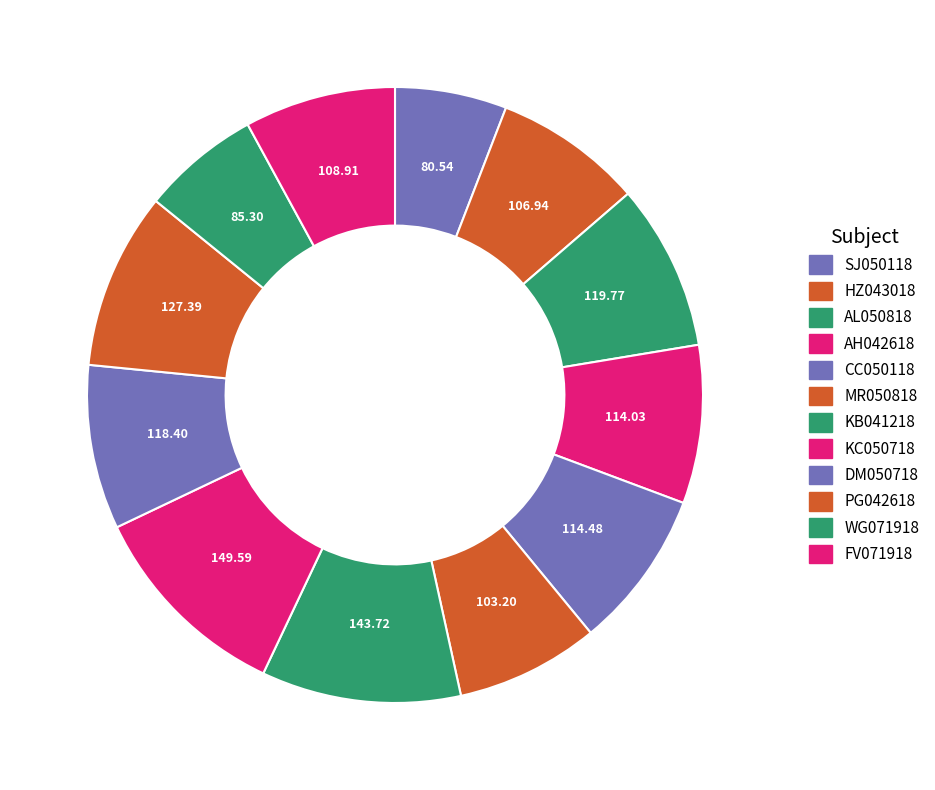

How many slices are in this pie chart?

12